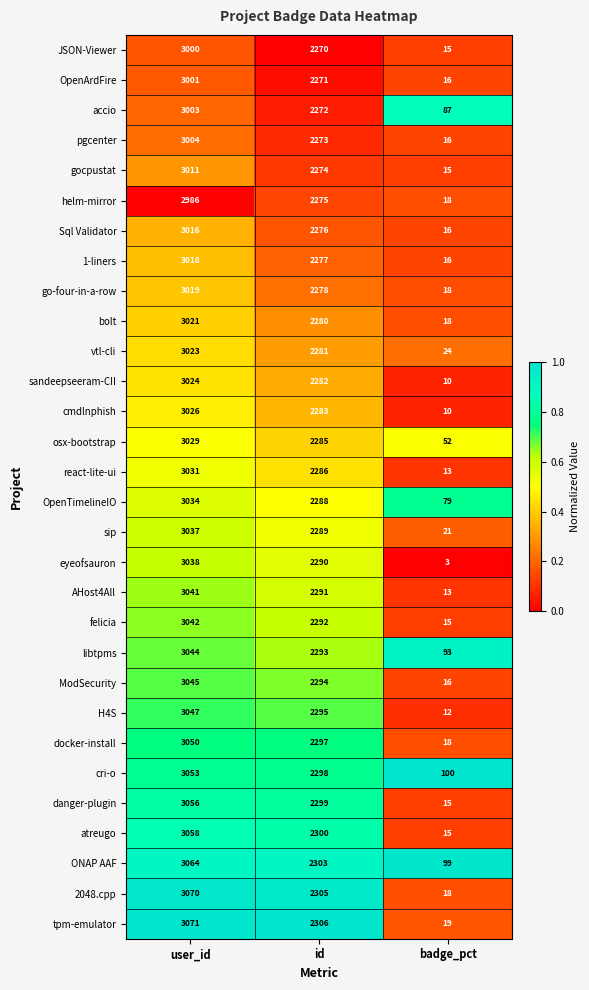

What is the total value across all series at id?

68603